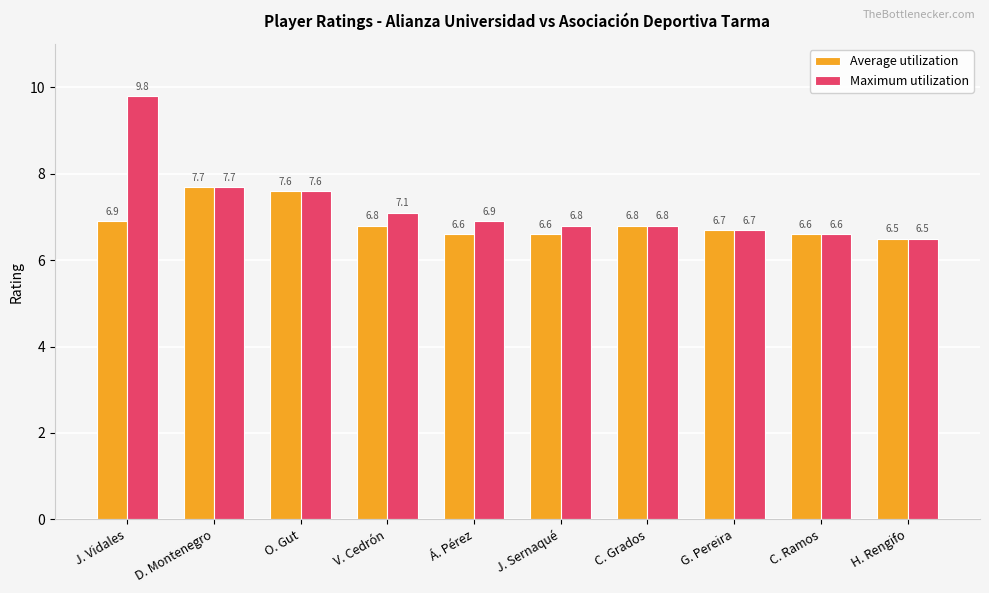

How many bars are there in each group?

2